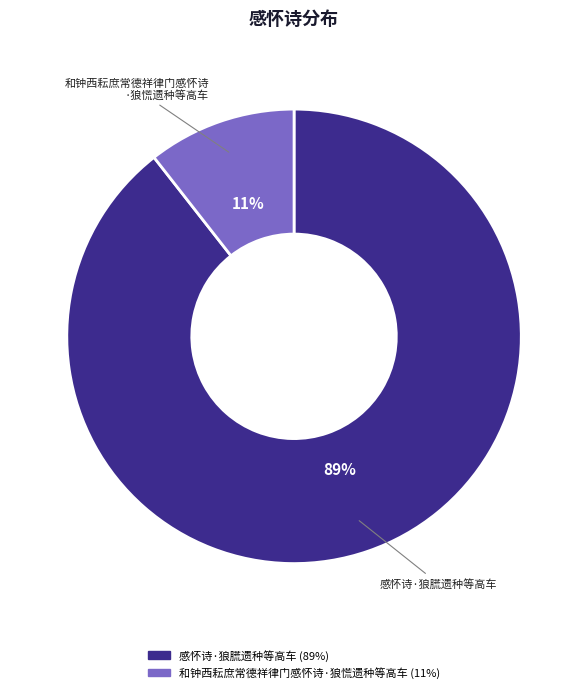

Between 感怀诗·狼㬻遗种等高车 and 和钟西耘庶常德祥律门感怀诗·狼慌遗种等高车, which is larger?

感怀诗·狼㬻遗种等高车